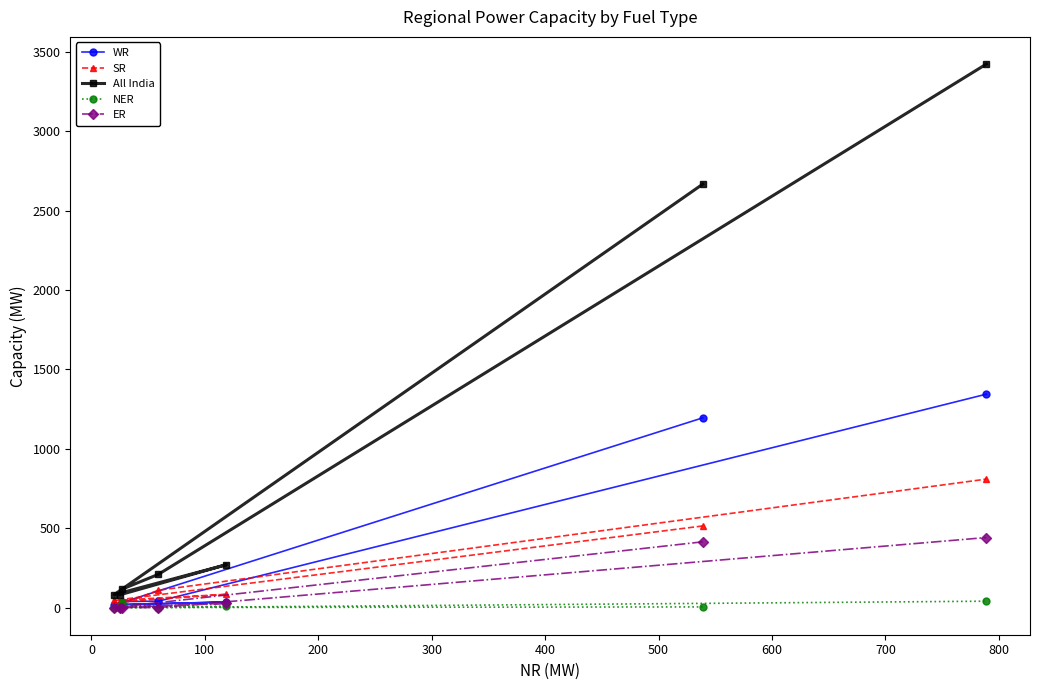

Does the chart have visible grid lines?

No